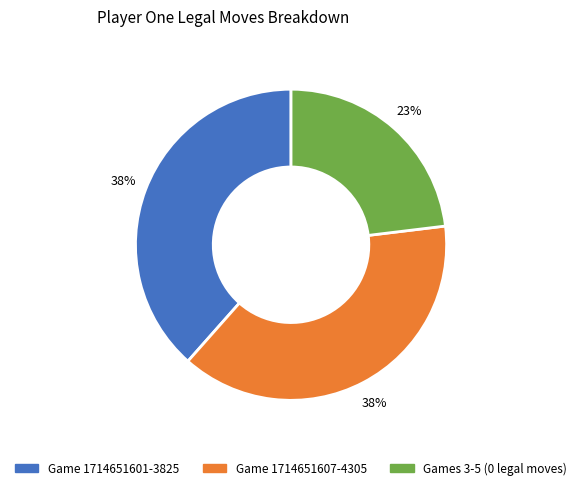

Is there a majority slice in this chart?

No